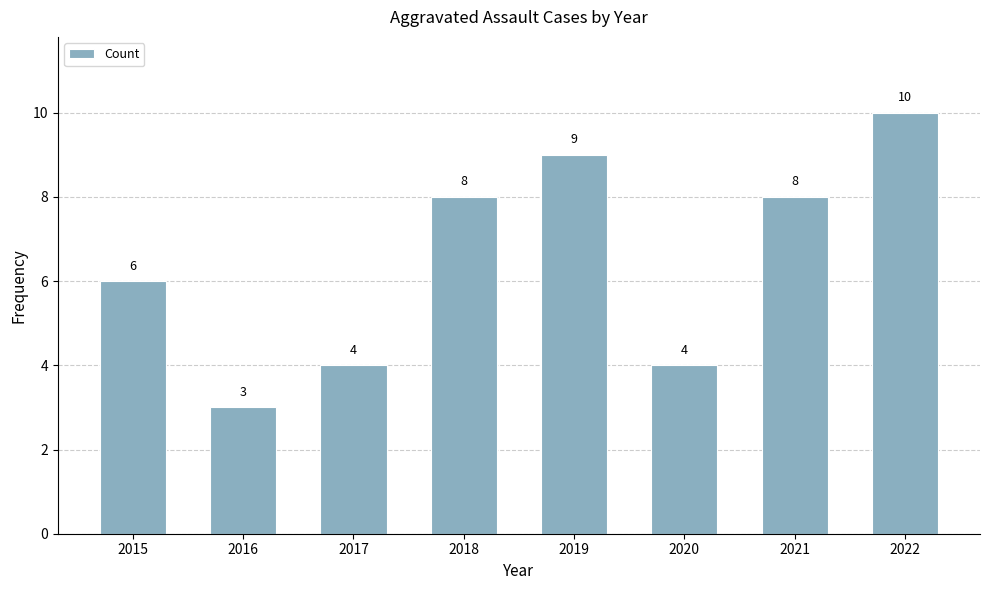

How many data points are less than 8?

4